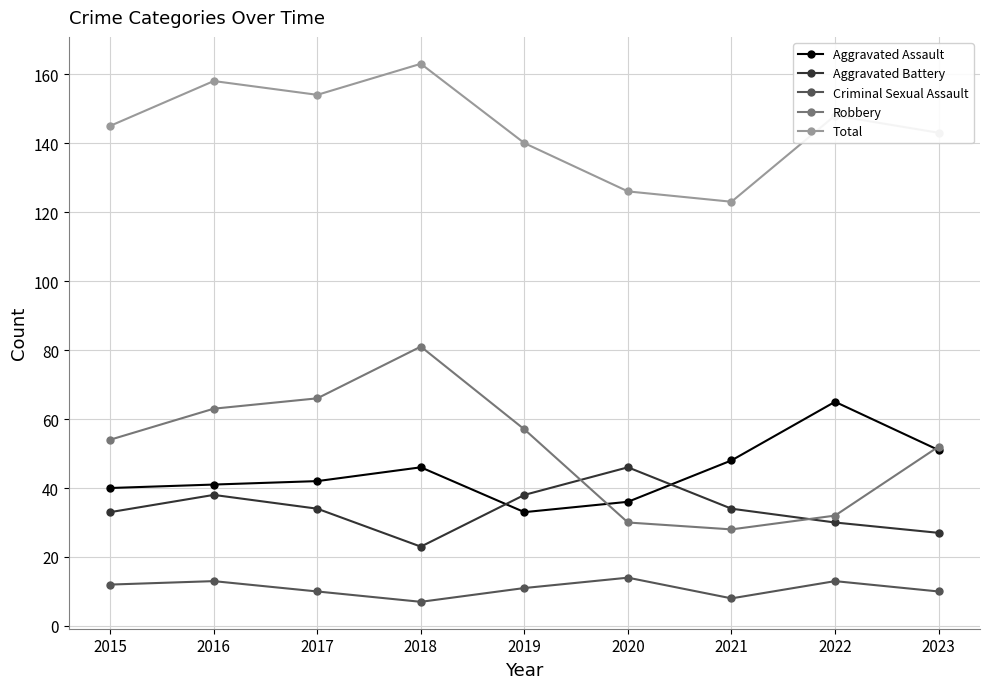

True or false: Criminal Sexual Assault has more than 0 interior local peaks.

True